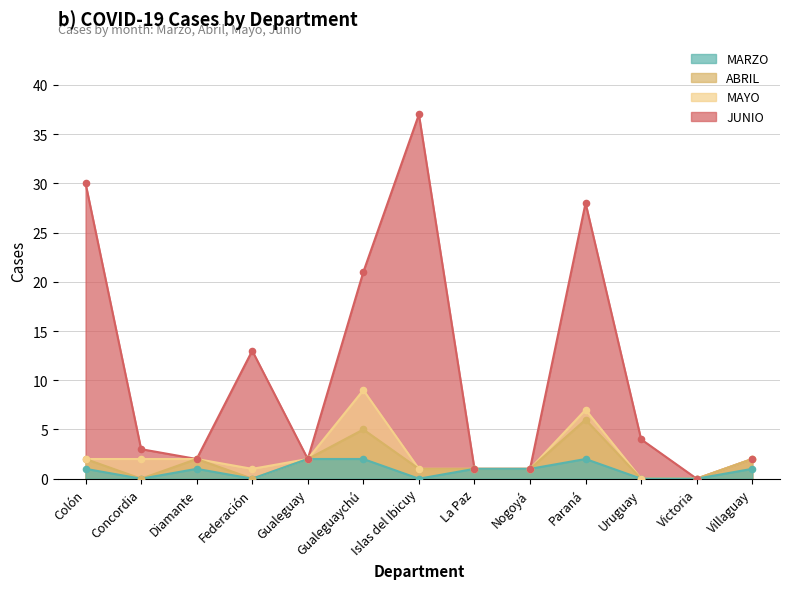

Which series reaches the maximum Y coordinate?

JUNIO